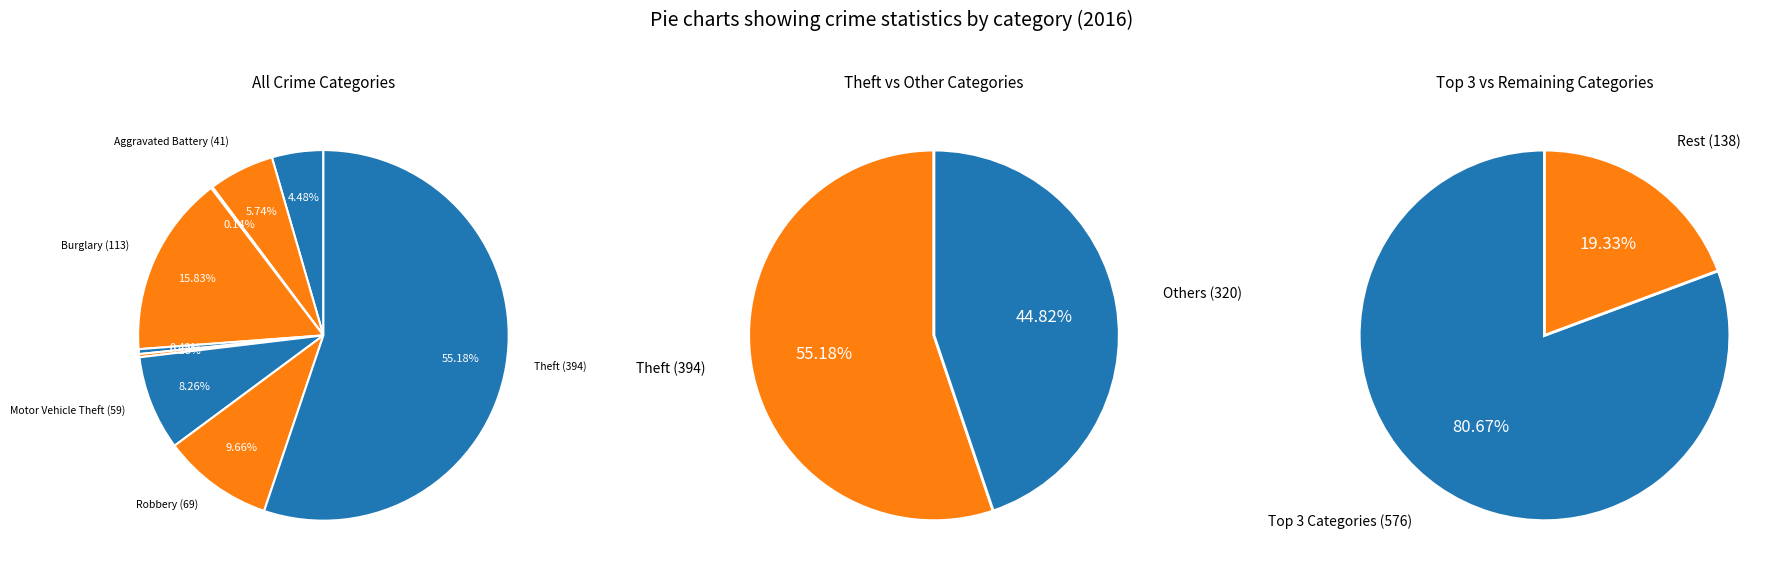

Combined, what portion of the pie is Homicide and Motor Vehicle Theft?

8.5%